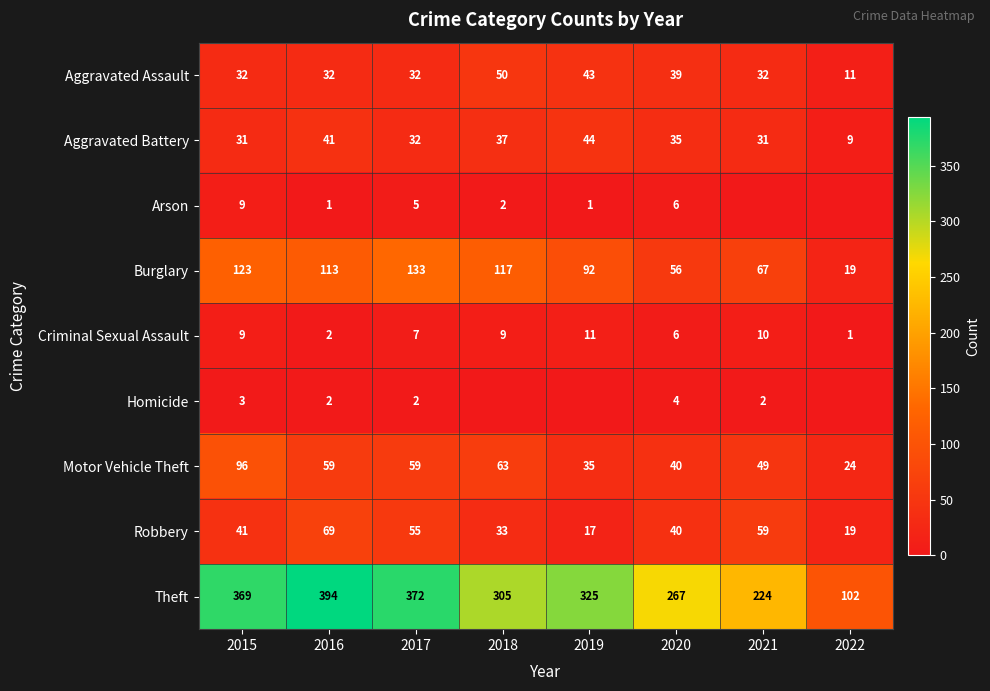

Where does the Motor Vehicle Theft series first go above 59?

2015